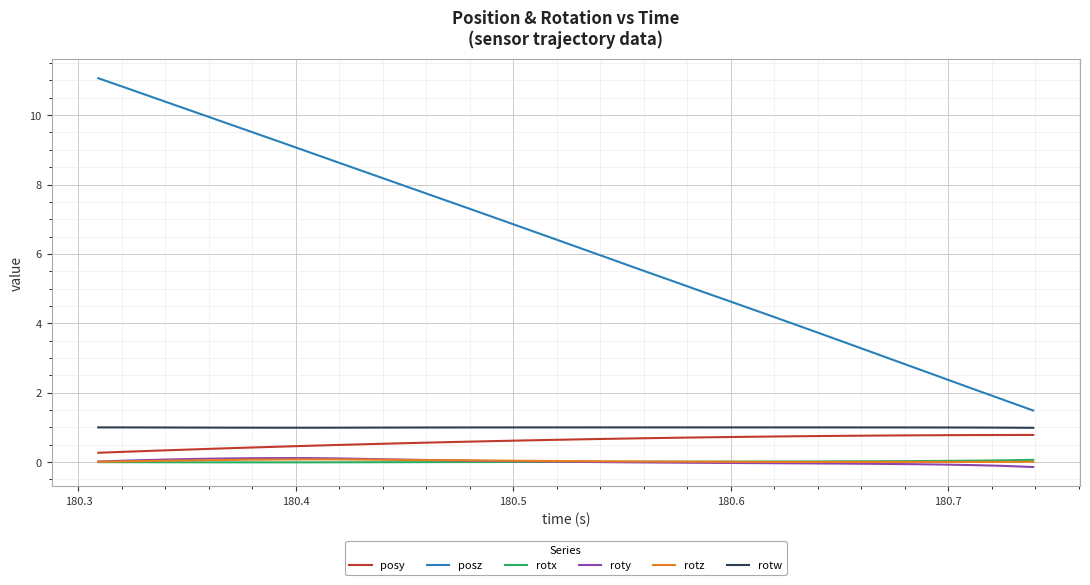

True or false: rotw and rotx cross at least once.

False